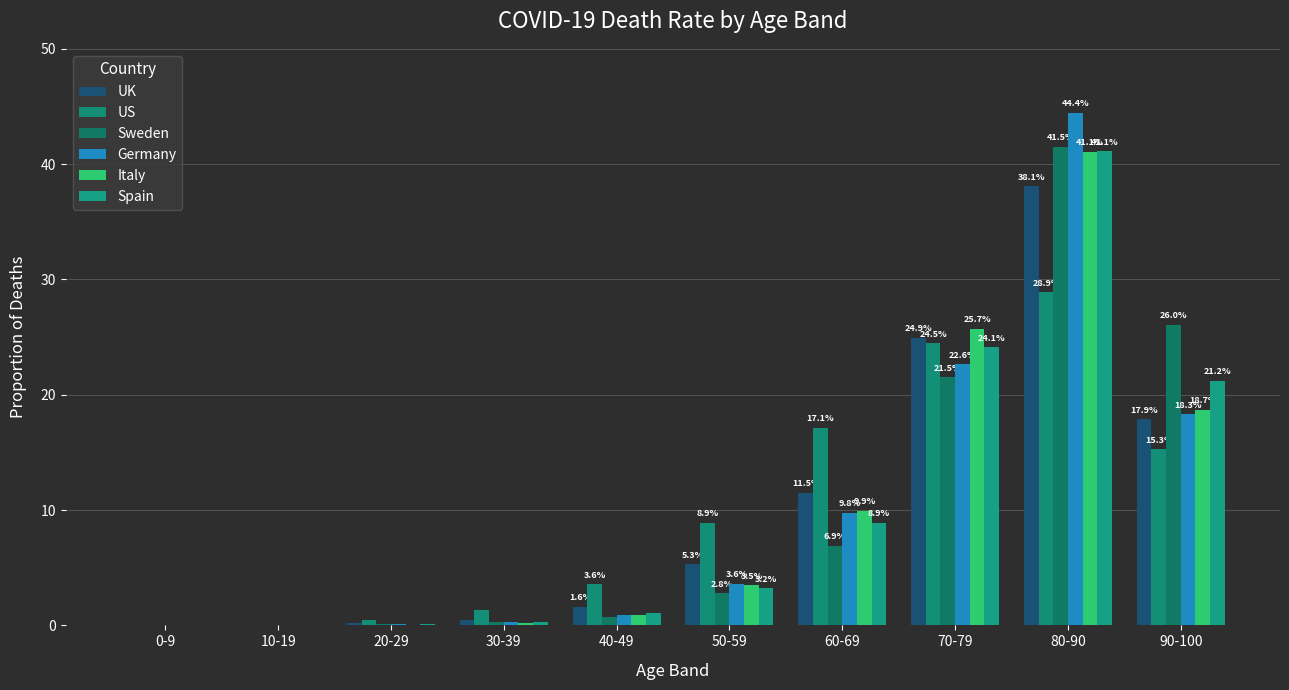

How many groups of bars are there?

10